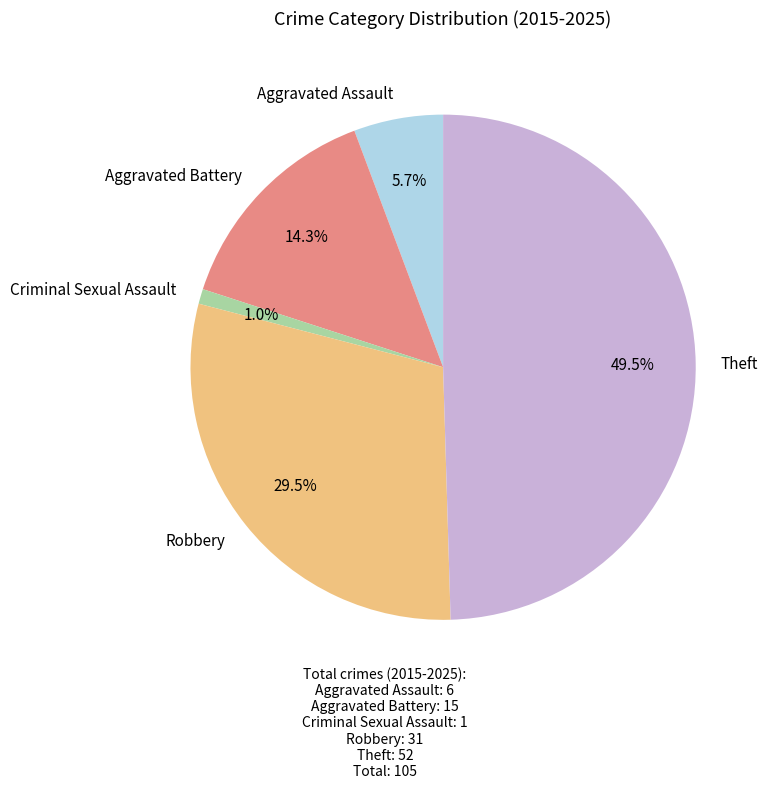

Which category has the smallest portion of the pie?

Criminal Sexual Assault